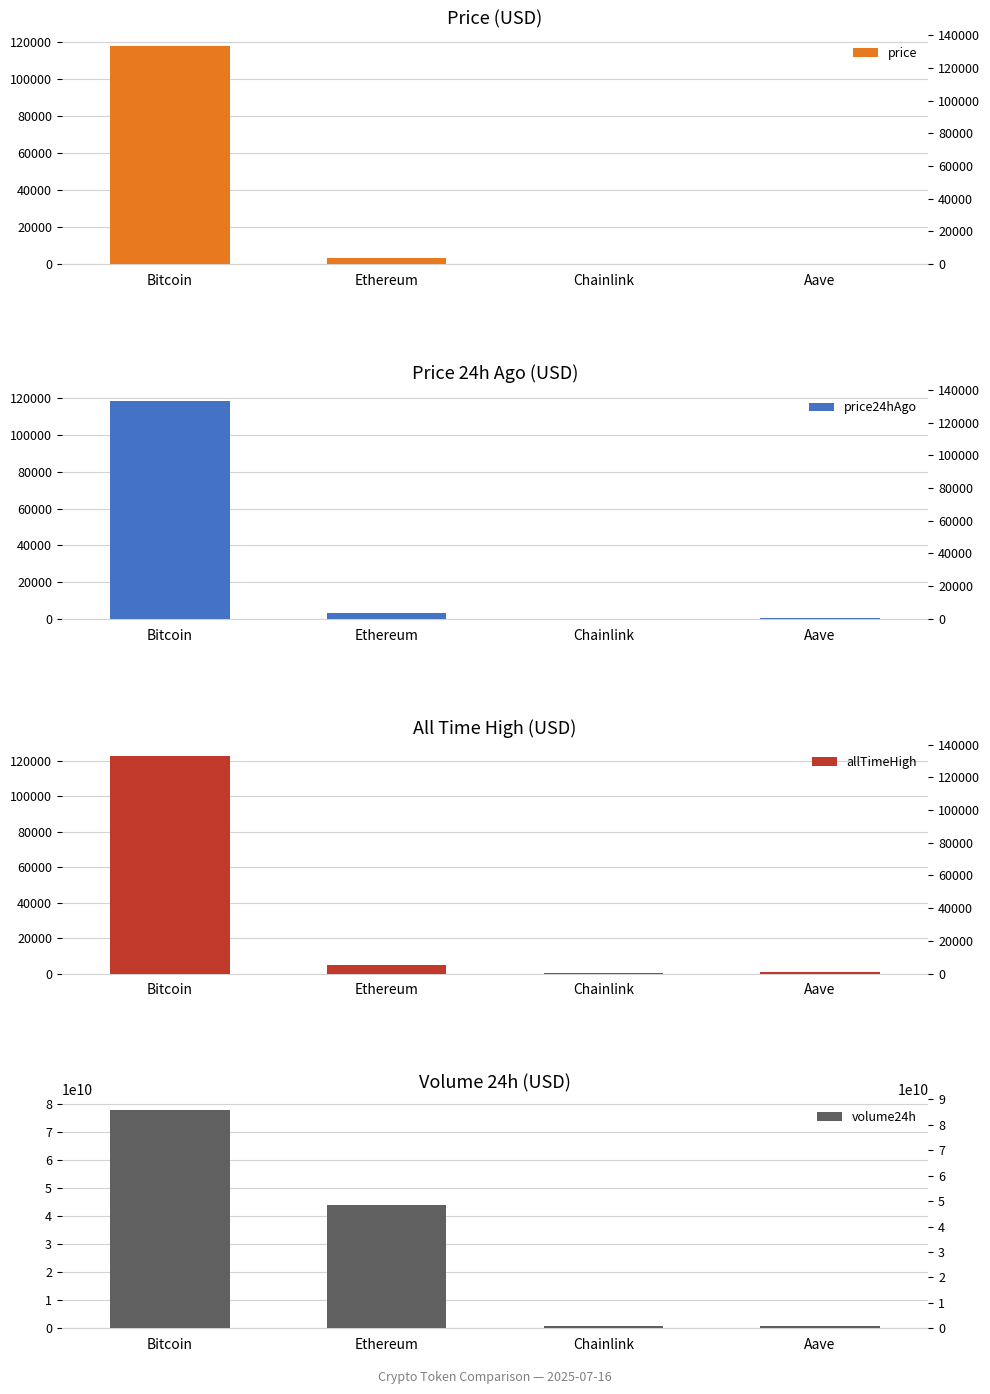

Does the chart contain any negative values?

No